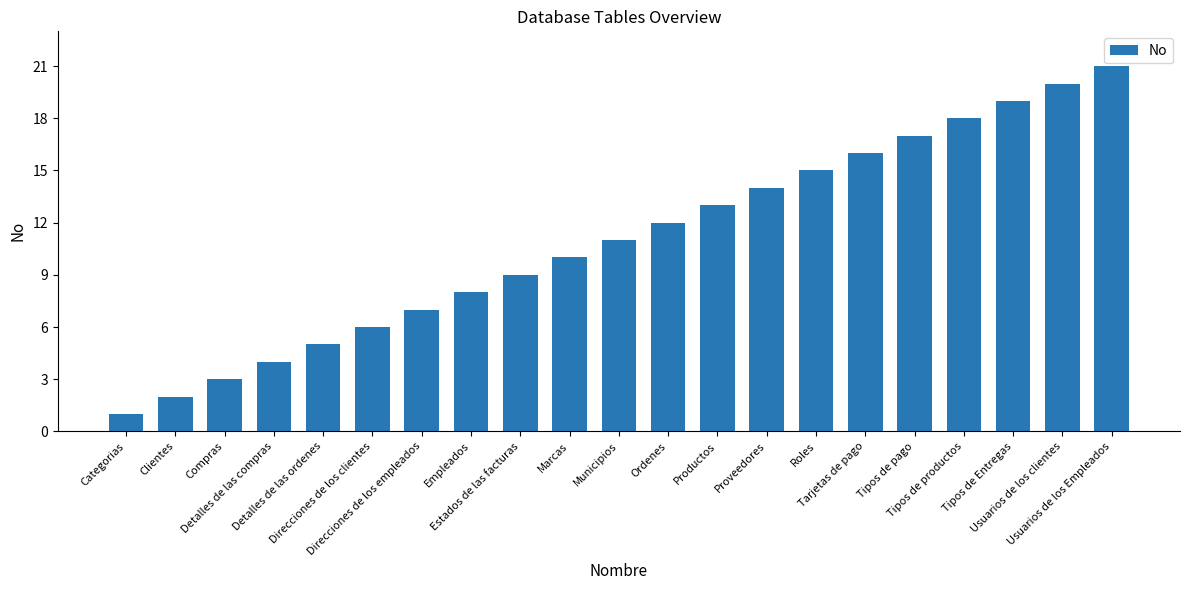

What is the average value?

11